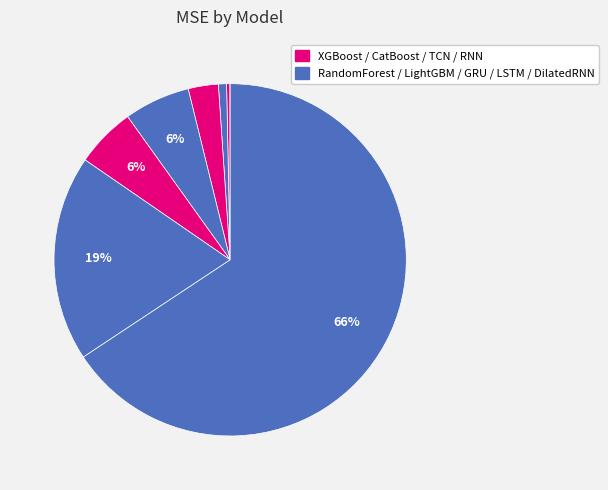

To the nearest percent, what is the difference between the largest and smallest slice percentages?

66%